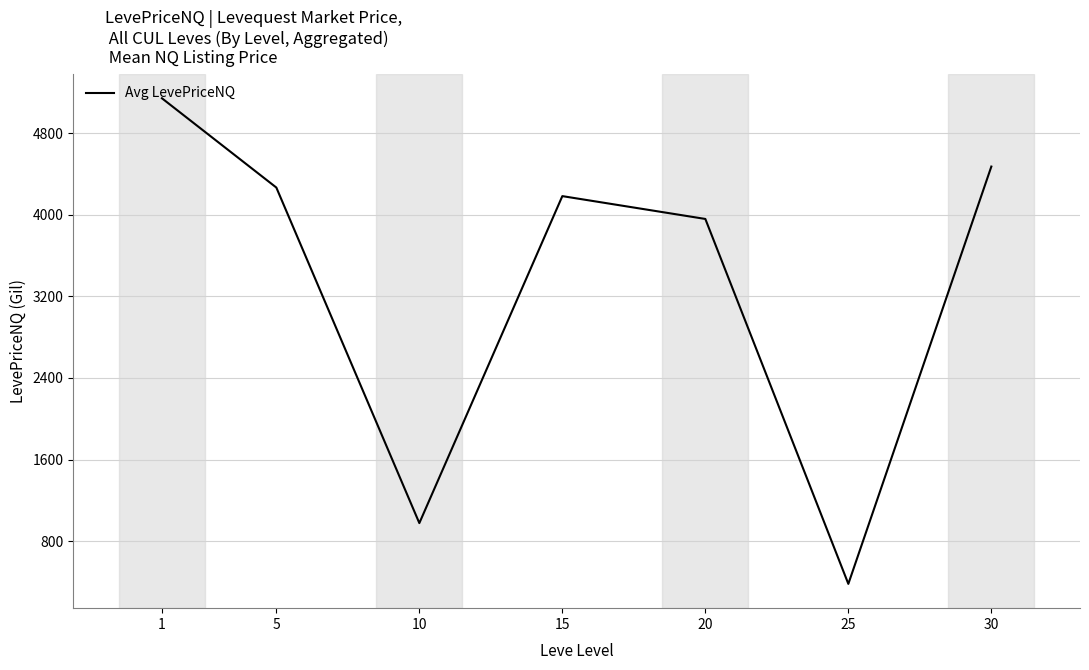

True or false: there are more than 0 points higher than both neighbors.

True